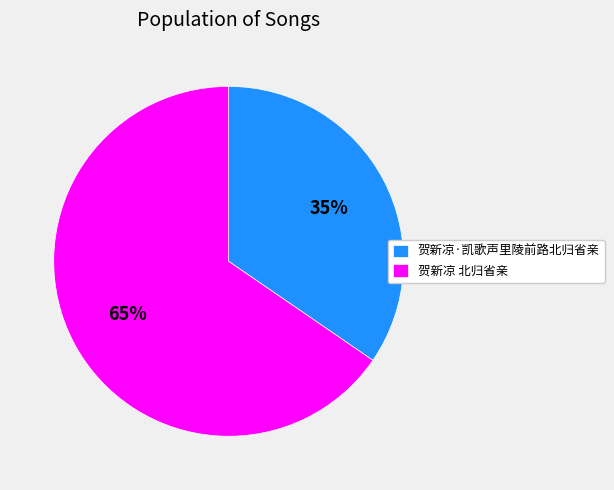

To the nearest percent, what portion does 贺新凉·凯歌声里陵前路北归省亲 represent?

35%